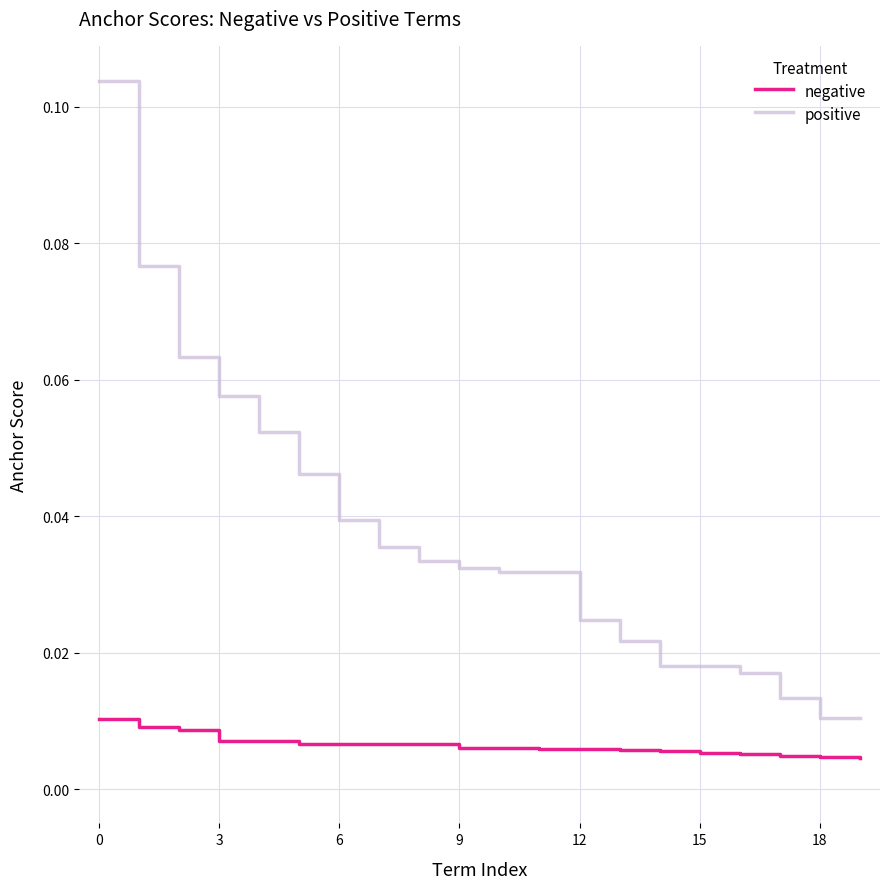

Which series has the largest range (max minus min)?

positive